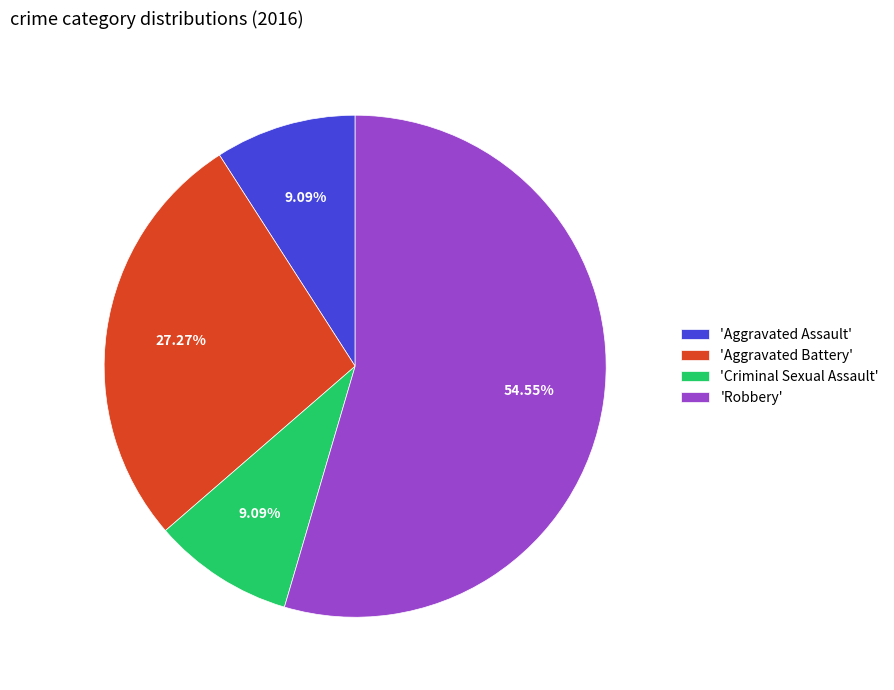

Do 'Criminal Sexual Assault' and 'Aggravated Battery' together represent more than half of the pie?

No